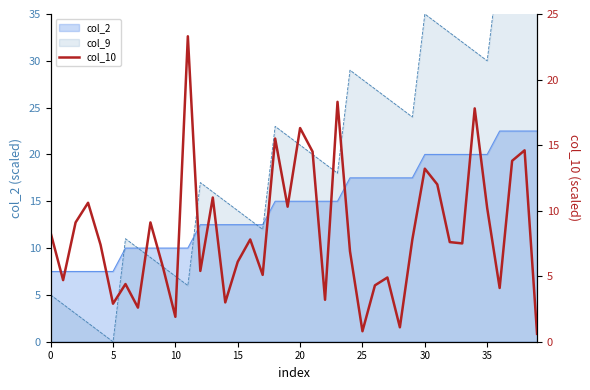

What is the difference between the values at 29 and 13?

3.2